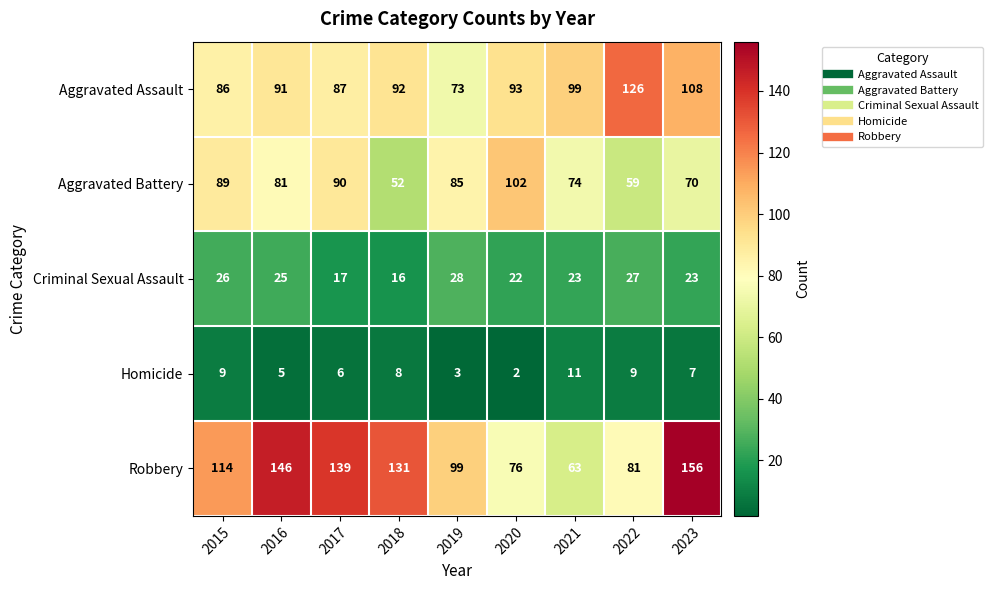

Between 2016 and 2022, which series saw the biggest shift?

Robbery